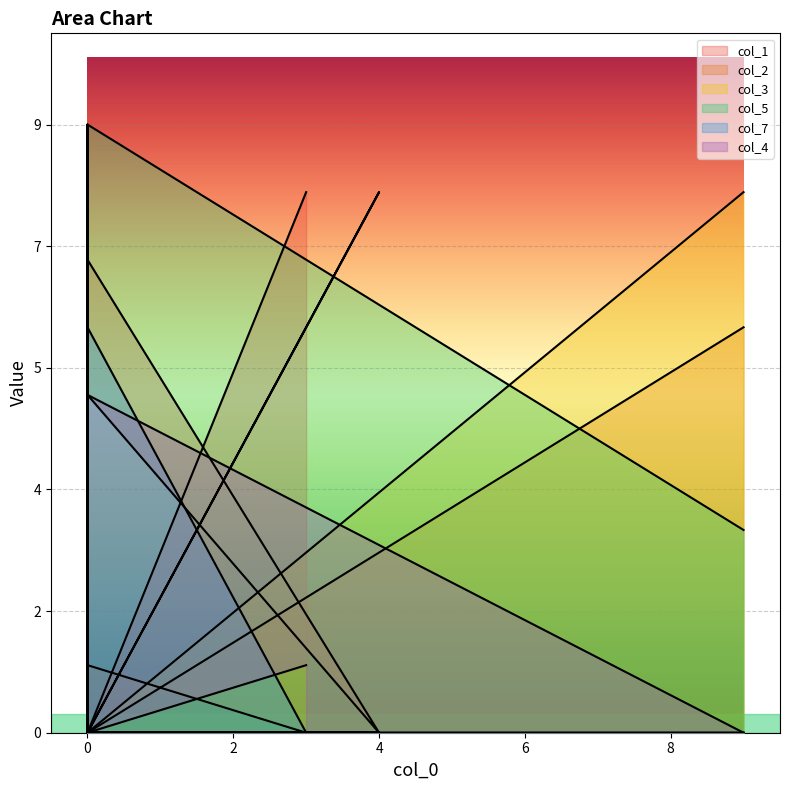

Reading right to left, transcribe all the data shown in this chart.

col_1: 3=8	0=0	0=9	0=5	4=0	0=7	0=0	0=0	9=0
col_2: 3=0	0=1	0=0	0=0	4=8	0=0	0=0	0=0	9=6
col_3: 3=0	0=0	0=3	0=0	4=0	0=0	0=7	0=0	9=8
col_5: 3=0	0=0	0=0	0=0	4=0	0=0	0=6	0=9	9=3
col_7: 3=0	0=6	0=8	0=0	4=0	0=0	0=1	0=0	9=0
col_4: 3=1	0=0	0=0	0=0	4=0	0=0	0=0	0=5	9=0